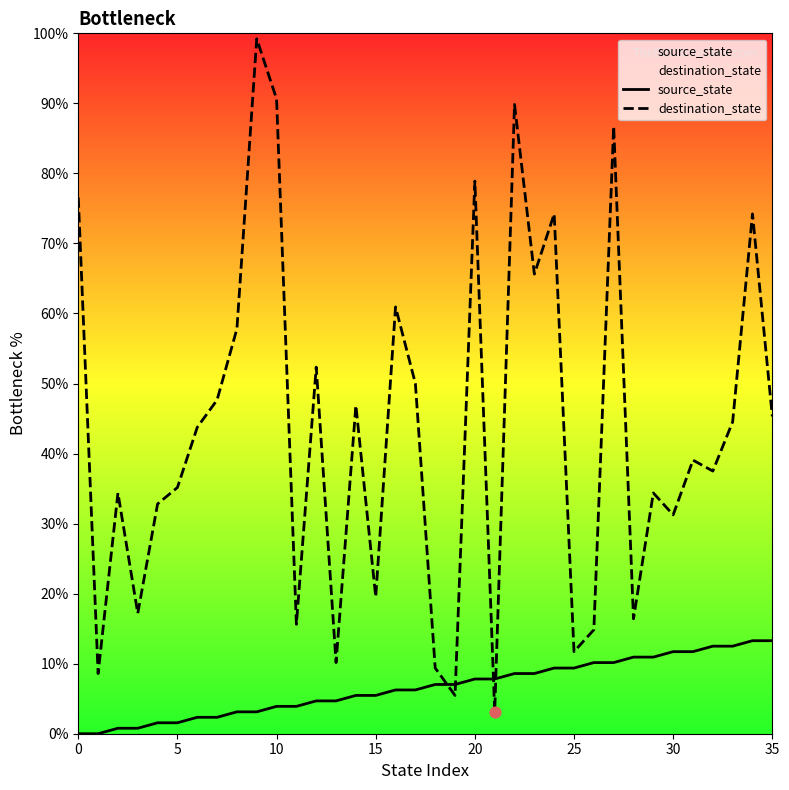

Which series has the largest total across all categories?

destination_state